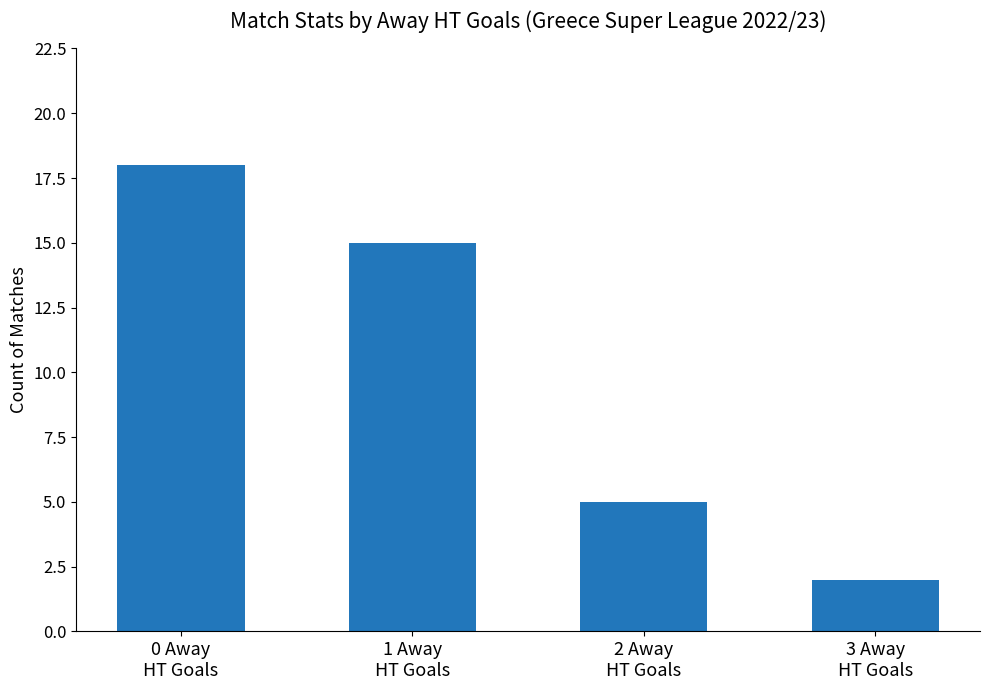

Rank the categories by value from highest to lowest.

0 Away
HT Goals, 1 Away
HT Goals, 2 Away
HT Goals, 3 Away
HT Goals